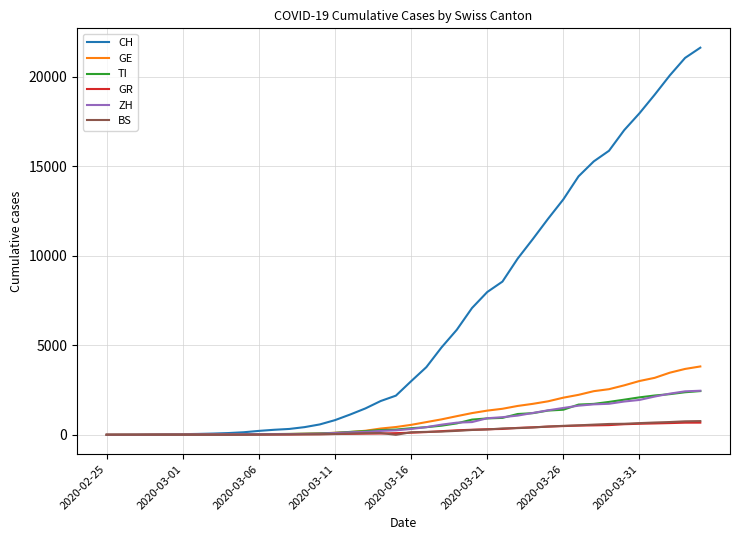

What is the maximum value for BS?

767